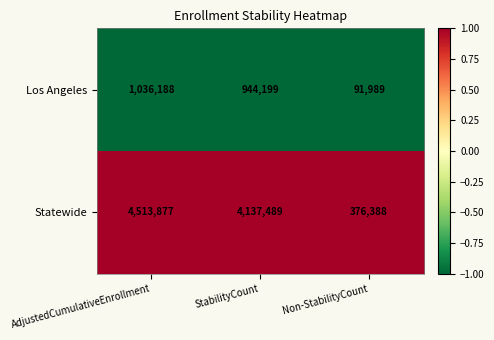

The value of Los Angeles at AdjustedCumulativeEnrollment is 320057. True or false?

False